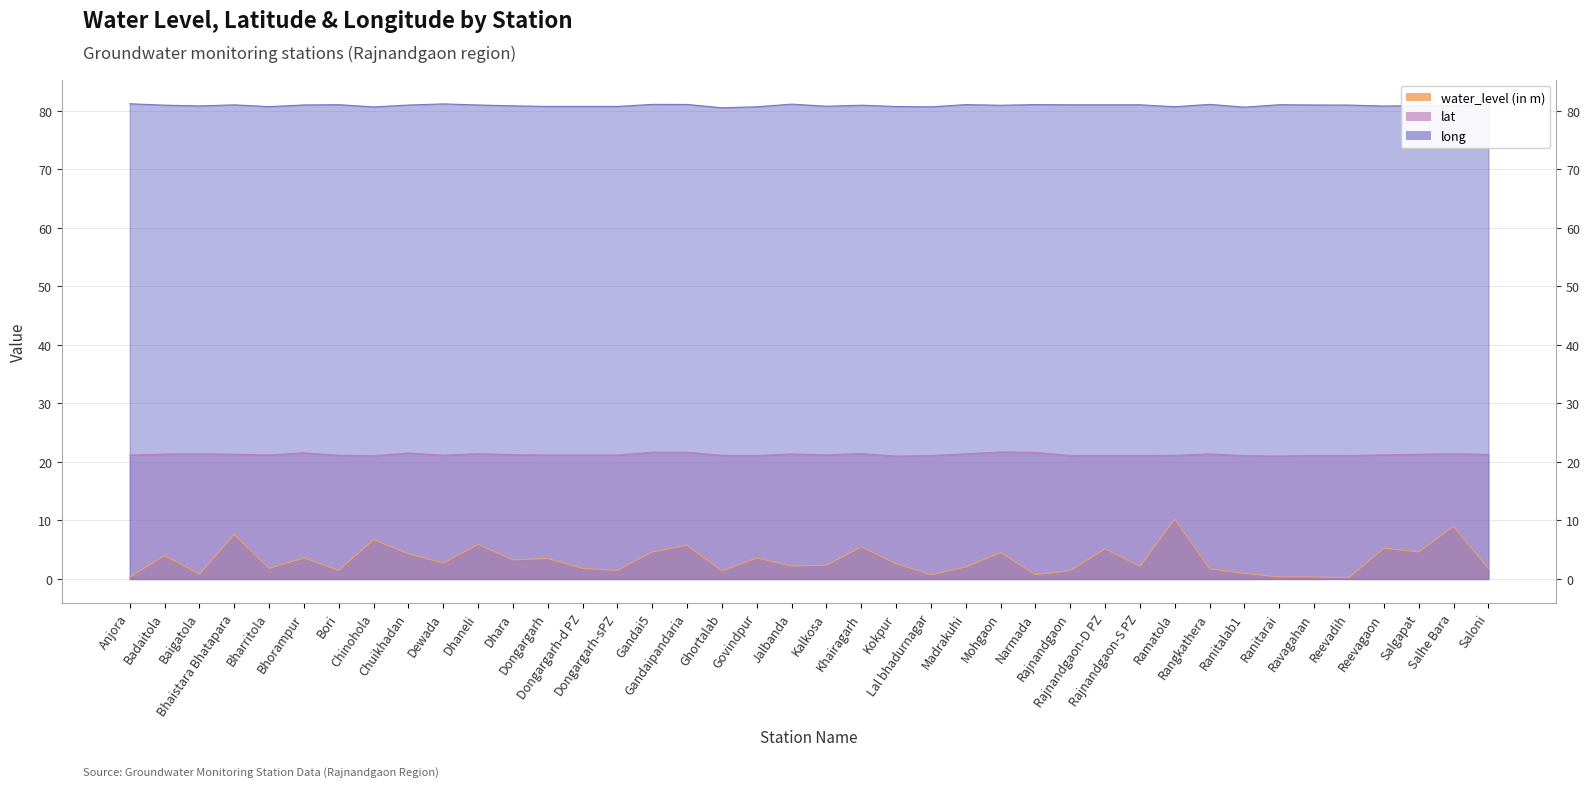

The water_level (in m) series shows 3.0 at Gandai5. True or false?

False